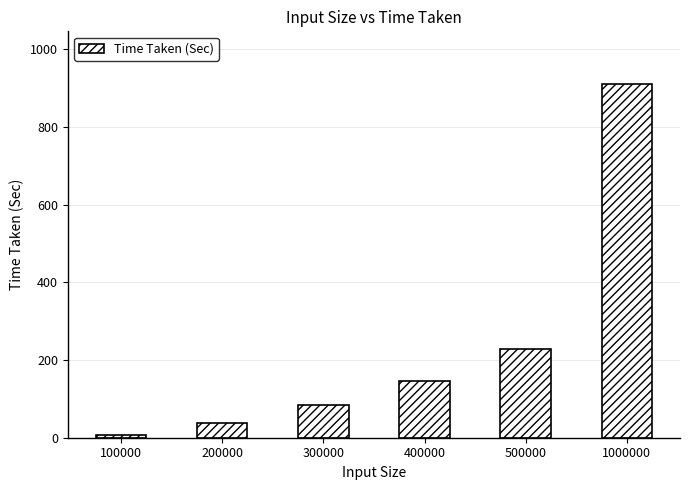

Reading left to right, extract all data points from this chart.

8	37	83	146	228	910